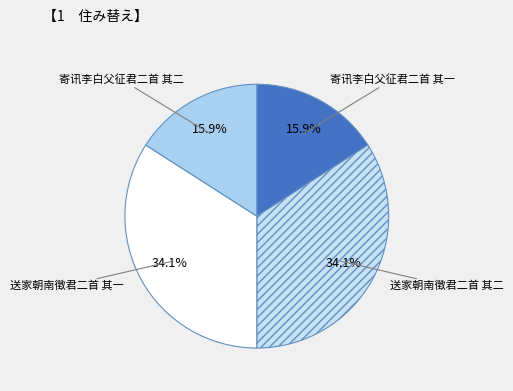

Between 送家朝南徵君二首 其一 and 寄讯李白父征君二首 其一, which is larger?

送家朝南徵君二首 其一